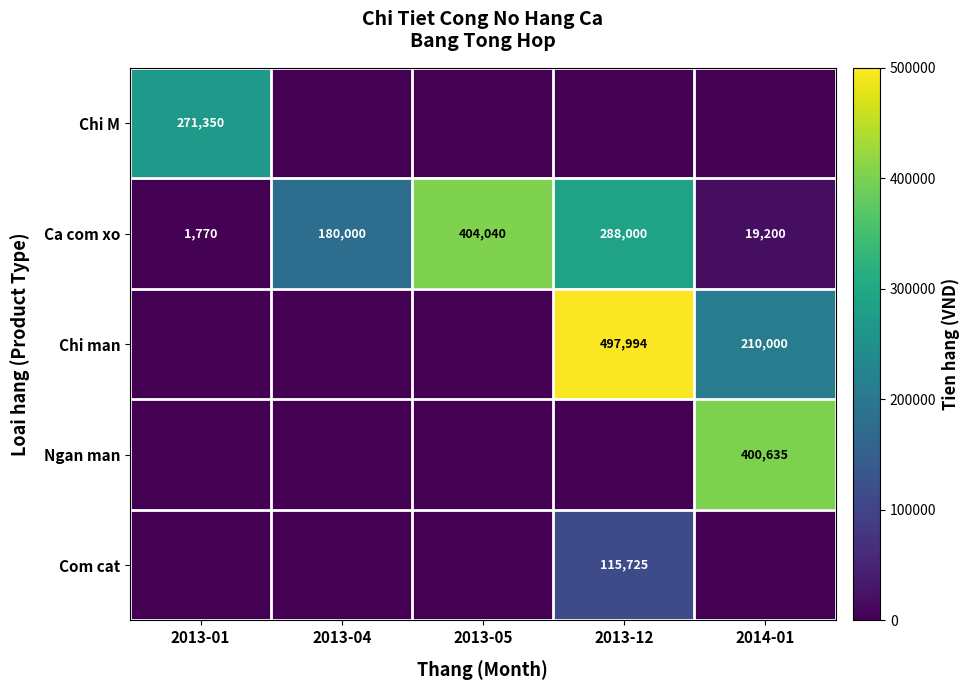

What is the total value across all series at 2013-04?

180000